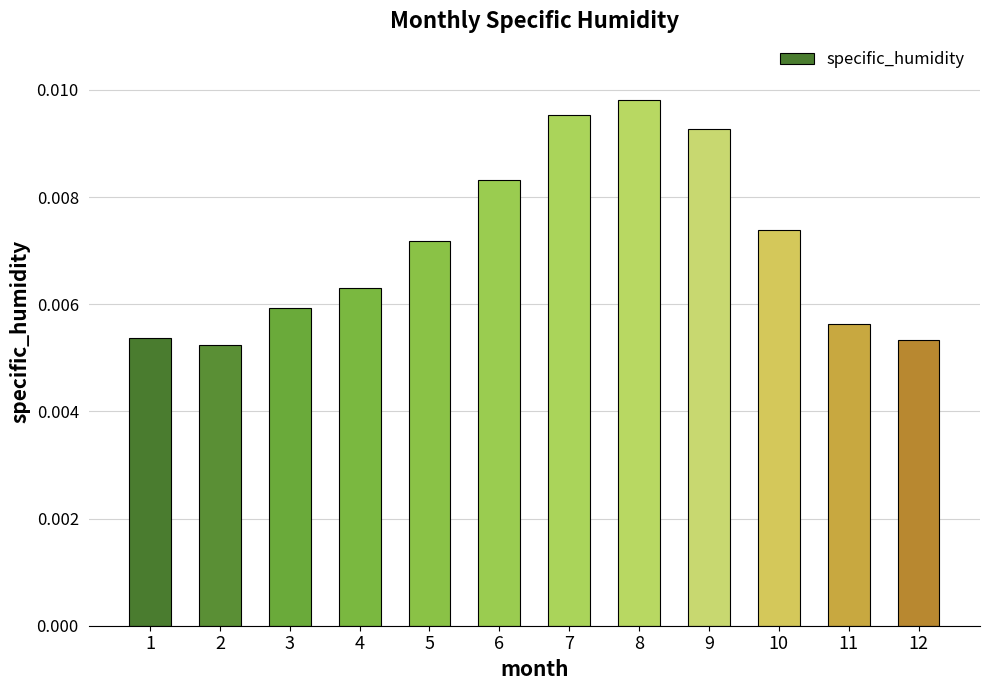

At which category does the chart reach its peak across all series?

8